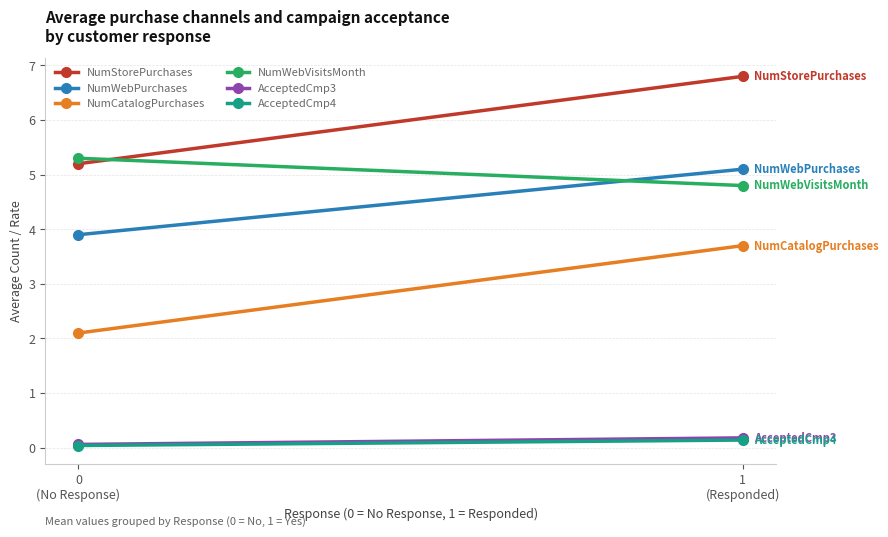

Is it true that NumWebPurchases equals 1.3 at 0
(No Response)?

False